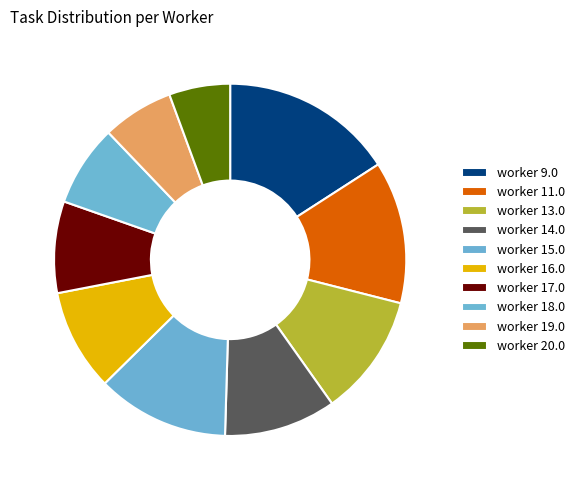

What percentage is the worker 13.0 slice, to the nearest percent?

12%